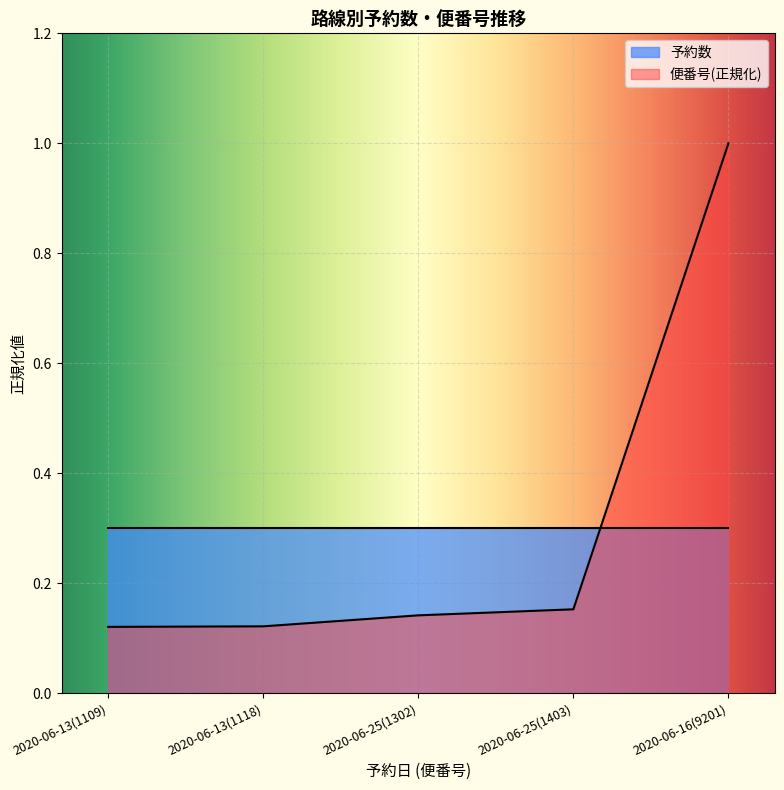

Reading left to right, extract all data points from this chart.

2020-06-13(1109)=0.1	2020-06-13(1118)=0.1	2020-06-25(1302)=0.1	2020-06-25(1403)=0.2	2020-06-16(9201)=1.0